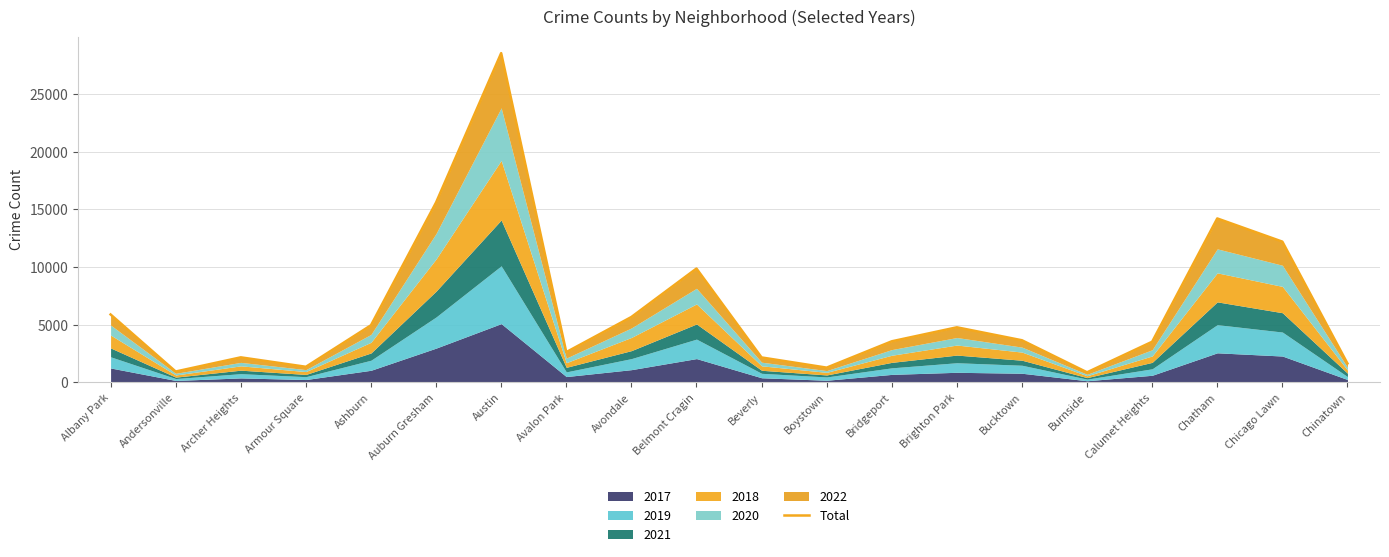

What is the value of the 15th point from the left?

3654